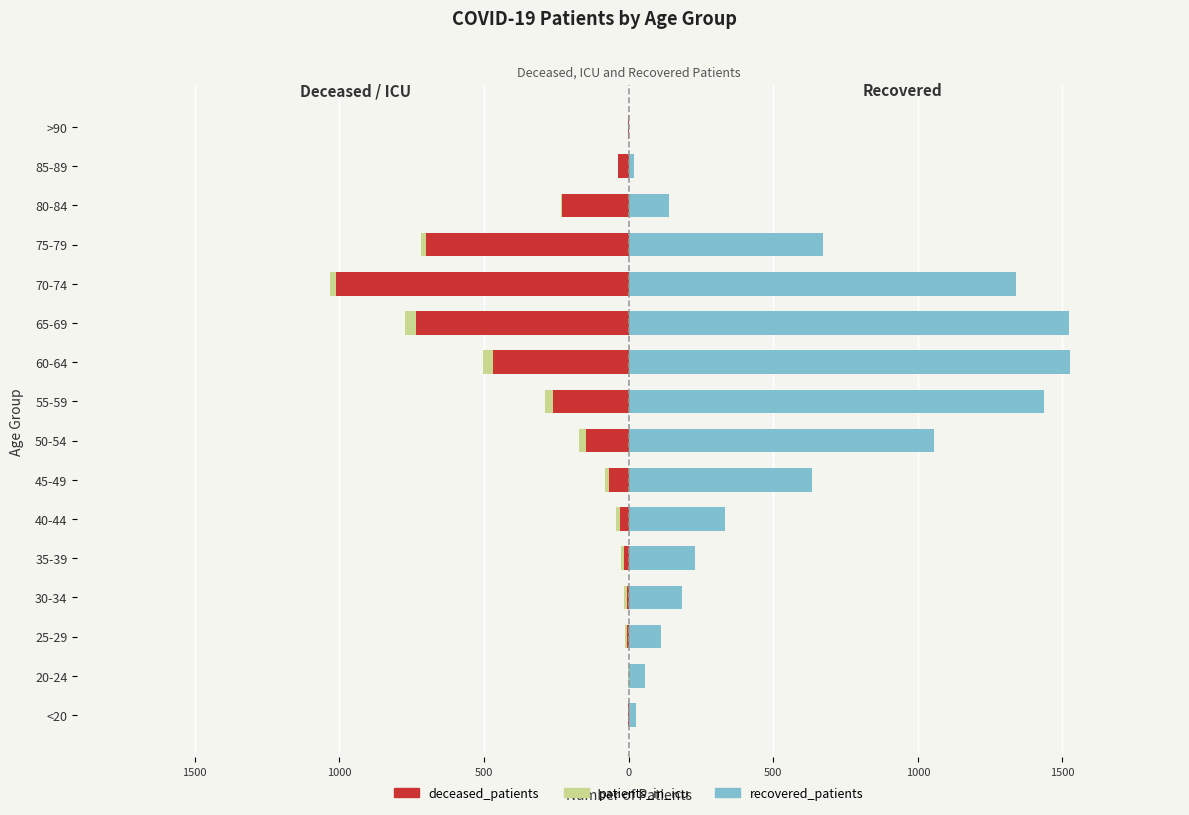

How many bars are there in total?

48